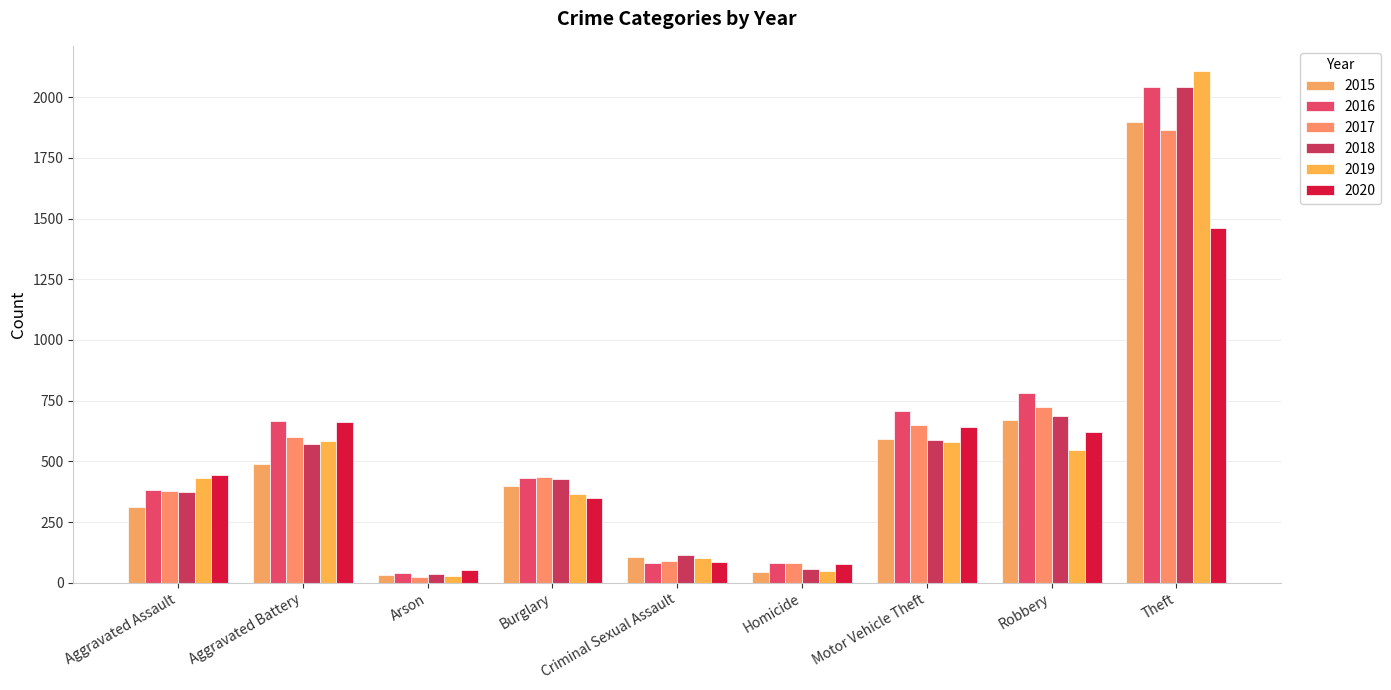

How many data points does each series have?

9